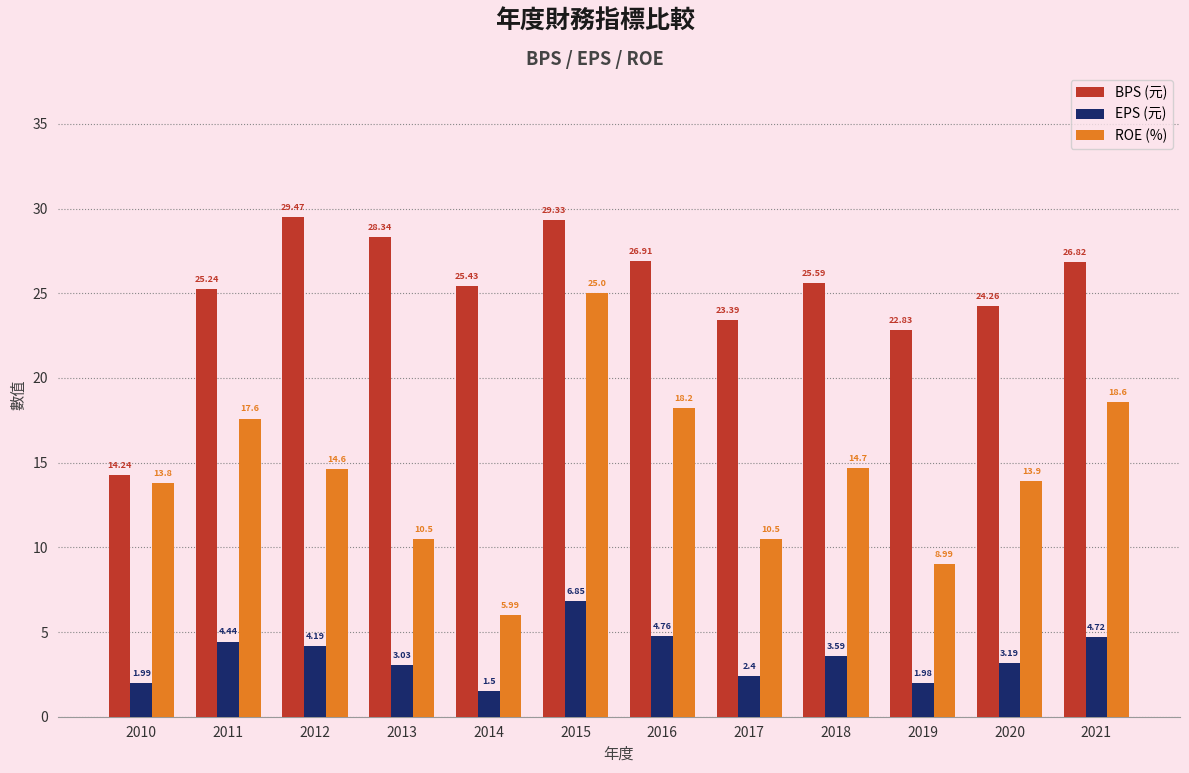

At which category is the sum across all series the highest?

2015